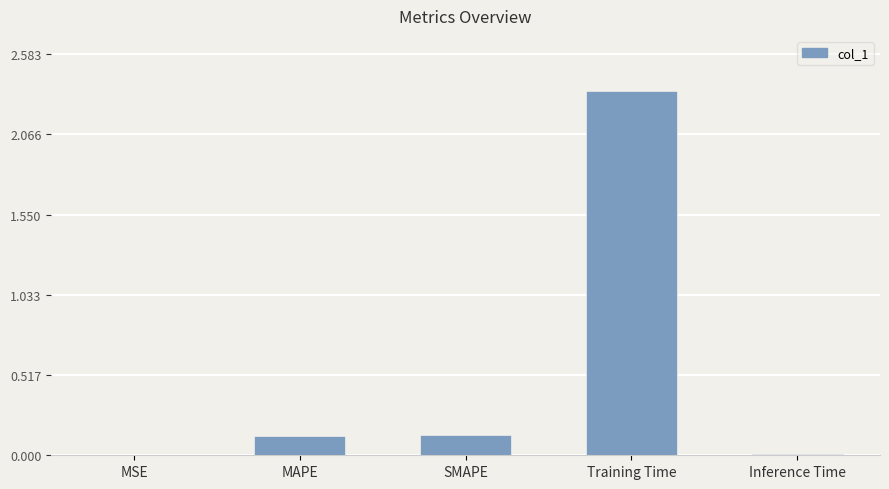

The chart shows a value of 0.8 at Training Time. True or false?

False